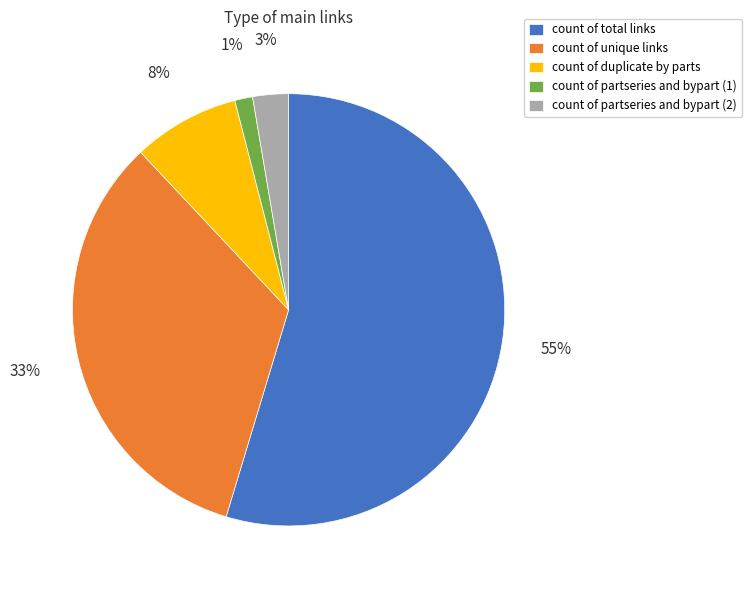

Which has a higher value, count of partseries and bypart (1) or count of unique links?

count of unique links